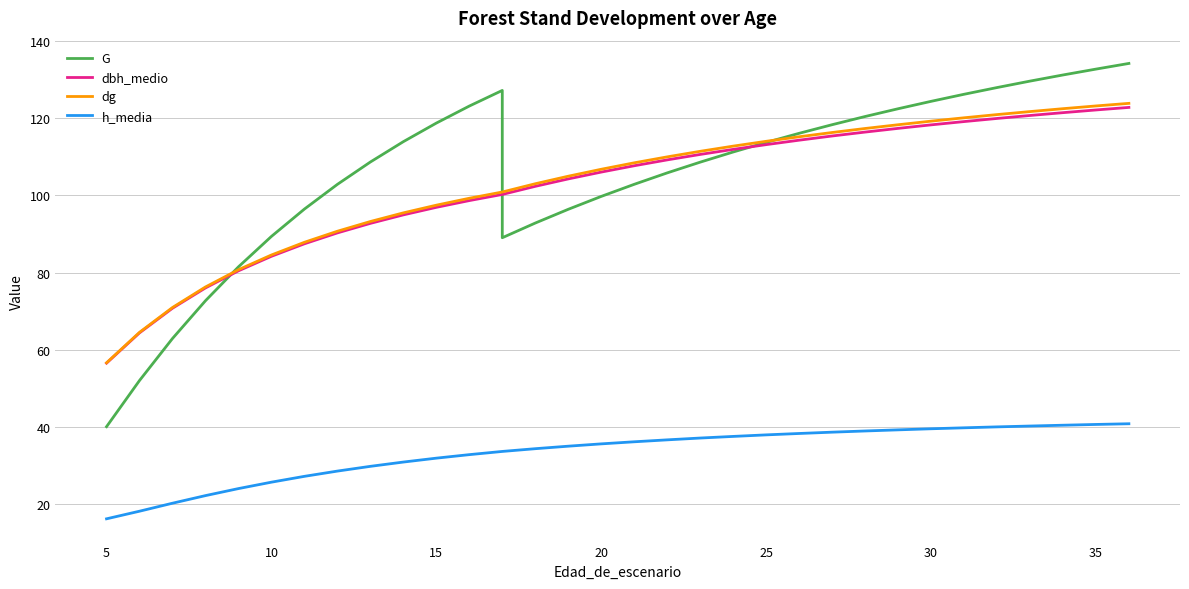

Does the chart display data point markers on the line(s)?

No